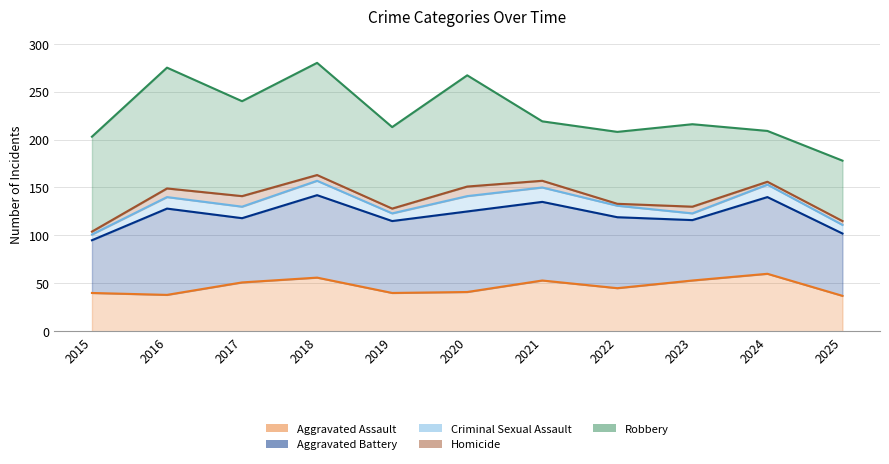

True or false: Aggravated Assault and Homicide intersect in this chart.

False